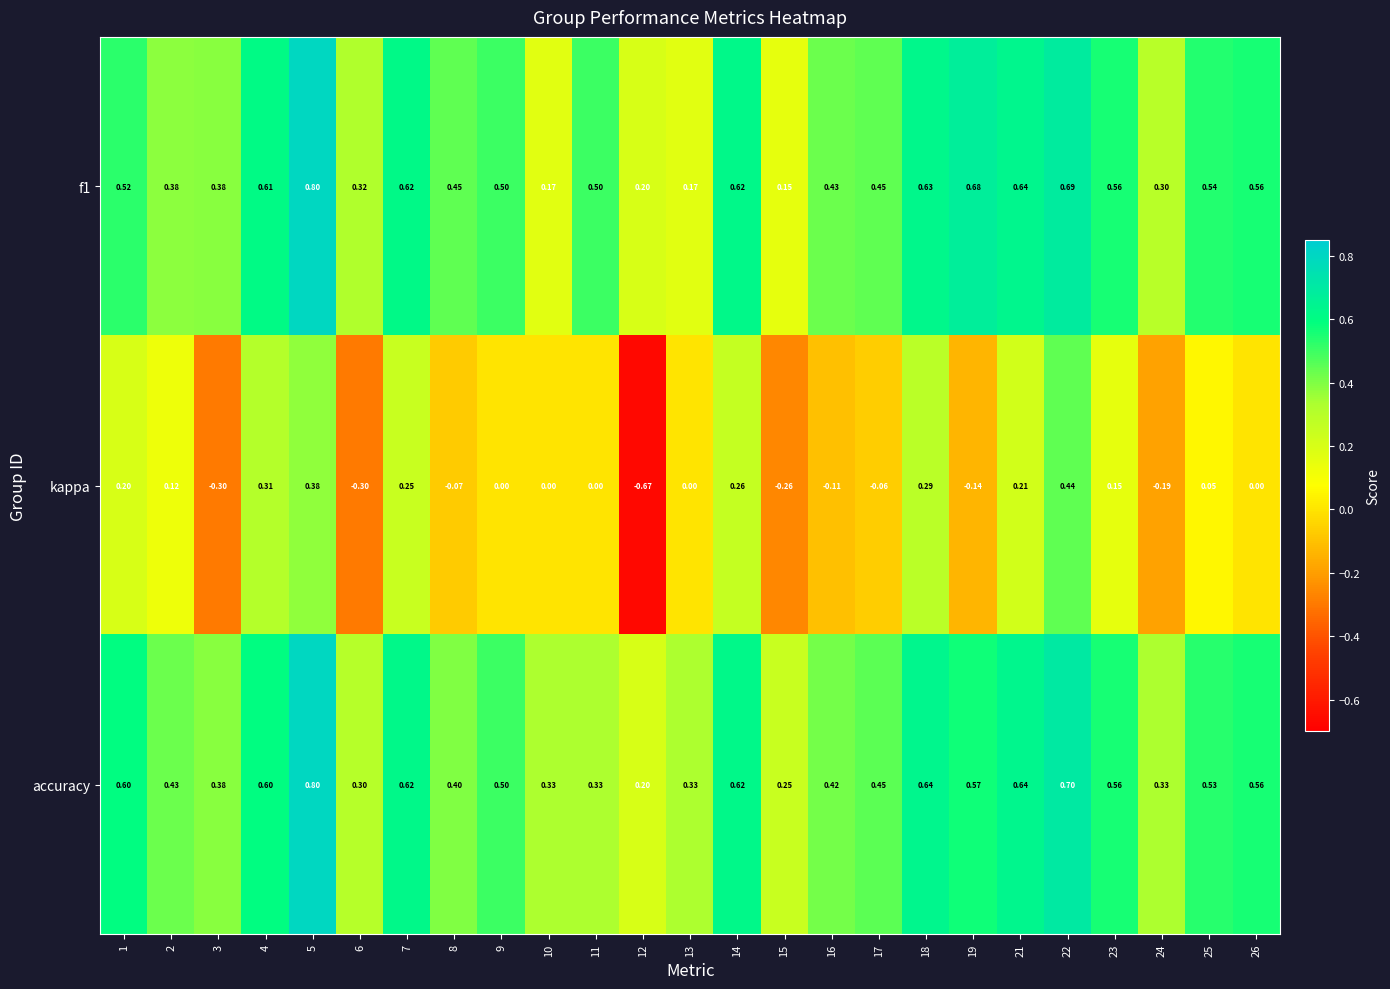

Which category has the lowest value across all series?

12